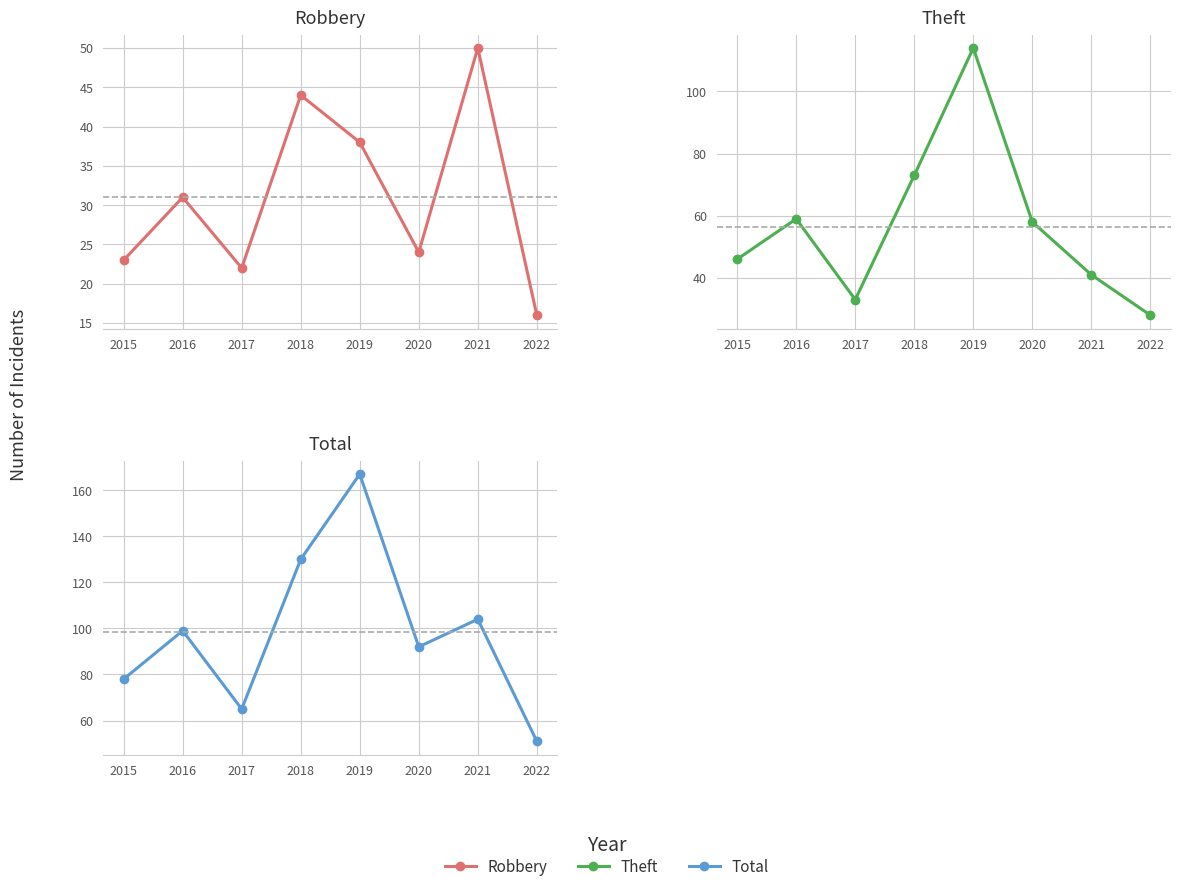

At which category is the sum across all series the highest?

2019